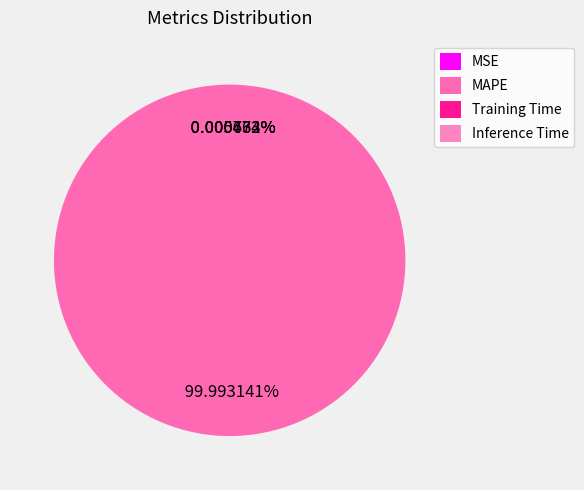

Is MAPE the majority of the pie?

Yes